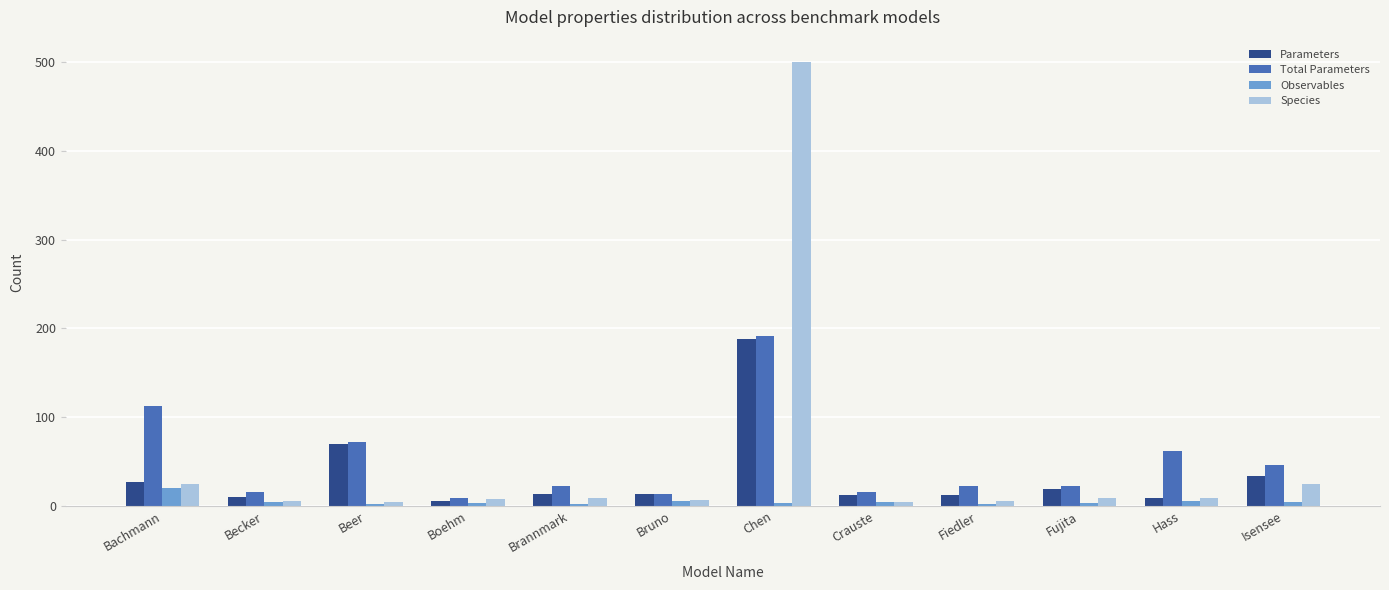

The value of Species at Bruno is 7. True or false?

True